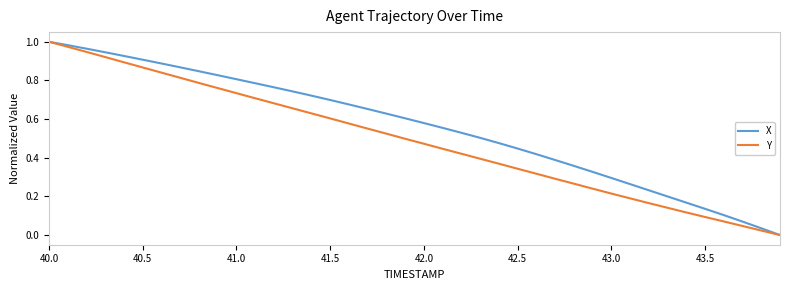

List the series in order of their overall mean, lowest first.

Y, X